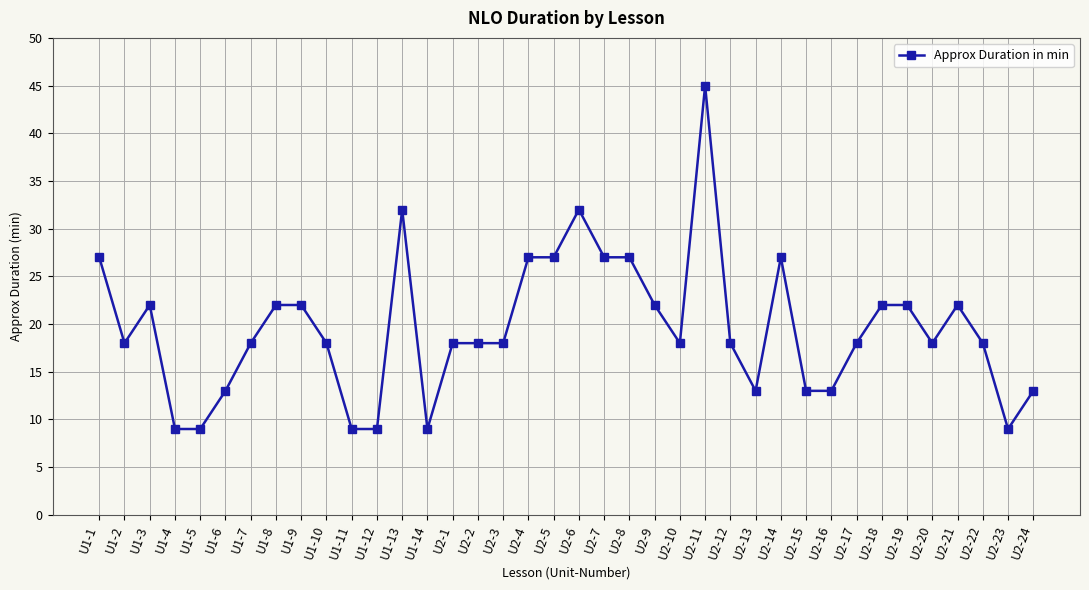

Reading right to left, transcribe all the data shown in this chart.

U2-24=13	U2-23=9	U2-22=18	U2-21=22	U2-20=18	U2-19=22	U2-18=22	U2-17=18	U2-16=13	U2-15=13	U2-14=27	U2-13=13	U2-12=18	U2-11=45	U2-10=18	U2-9=22	U2-8=27	U2-7=27	U2-6=32	U2-5=27	U2-4=27	U2-3=18	U2-2=18	U2-1=18	U1-14=9	U1-13=32	U1-12=9	U1-11=9	U1-10=18	U1-9=22	U1-8=22	U1-7=18	U1-6=13	U1-5=9	U1-4=9	U1-3=22	U1-2=18	U1-1=27